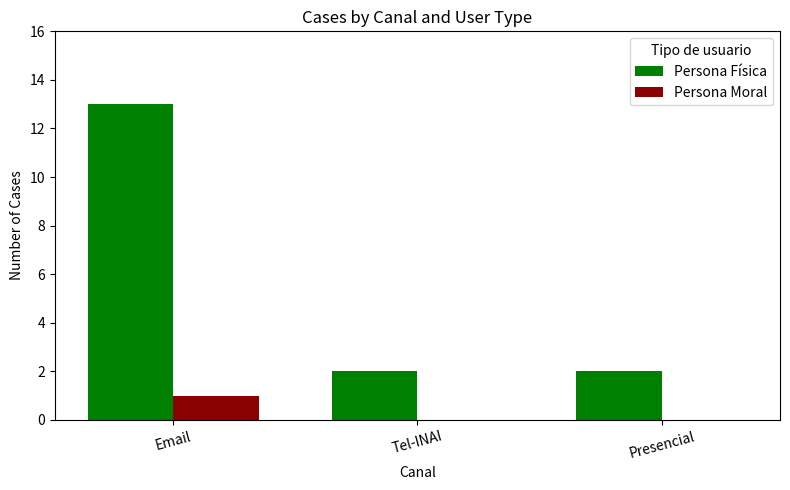

The Persona Moral series shows 1 at Email. True or false?

True